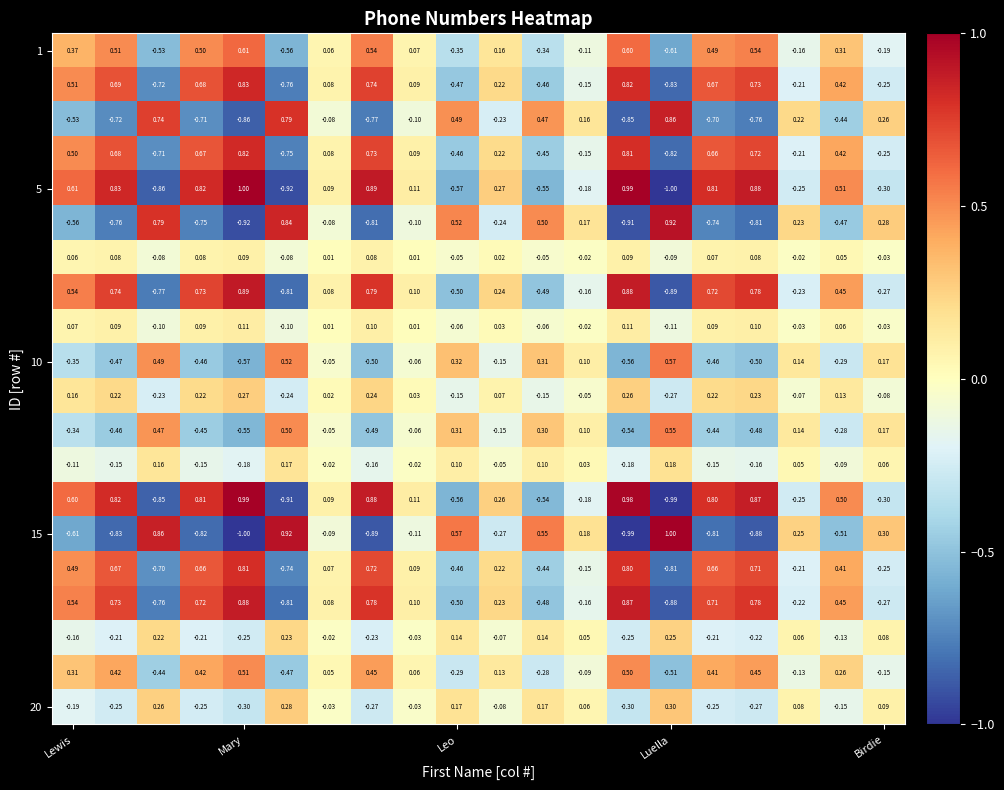

How many series are shown in this chart?

20